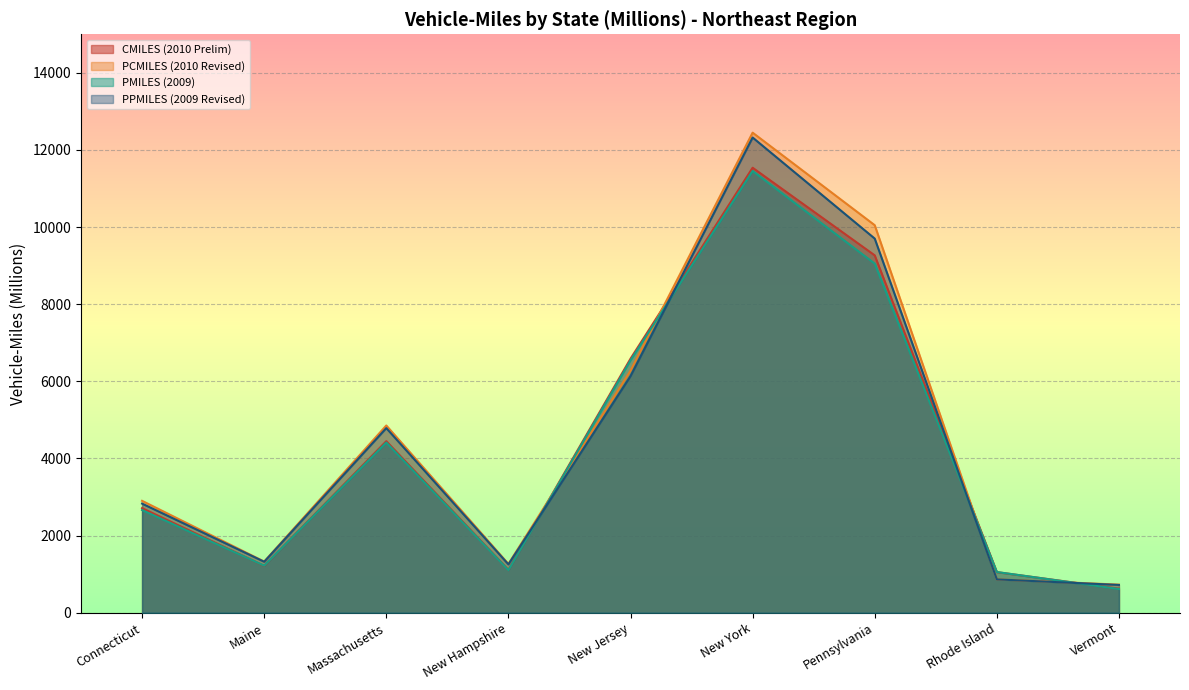

True or false: CMILES (2010 Prelim) and PMILES (2009) intersect in this chart.

True